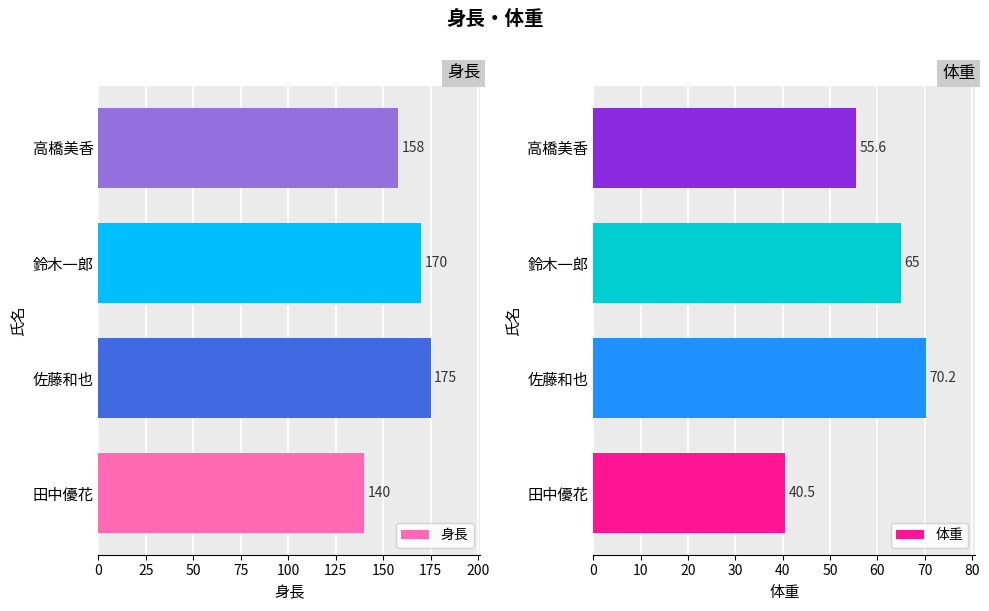

The 身長 series shows 51 at 田中優花. True or false?

False